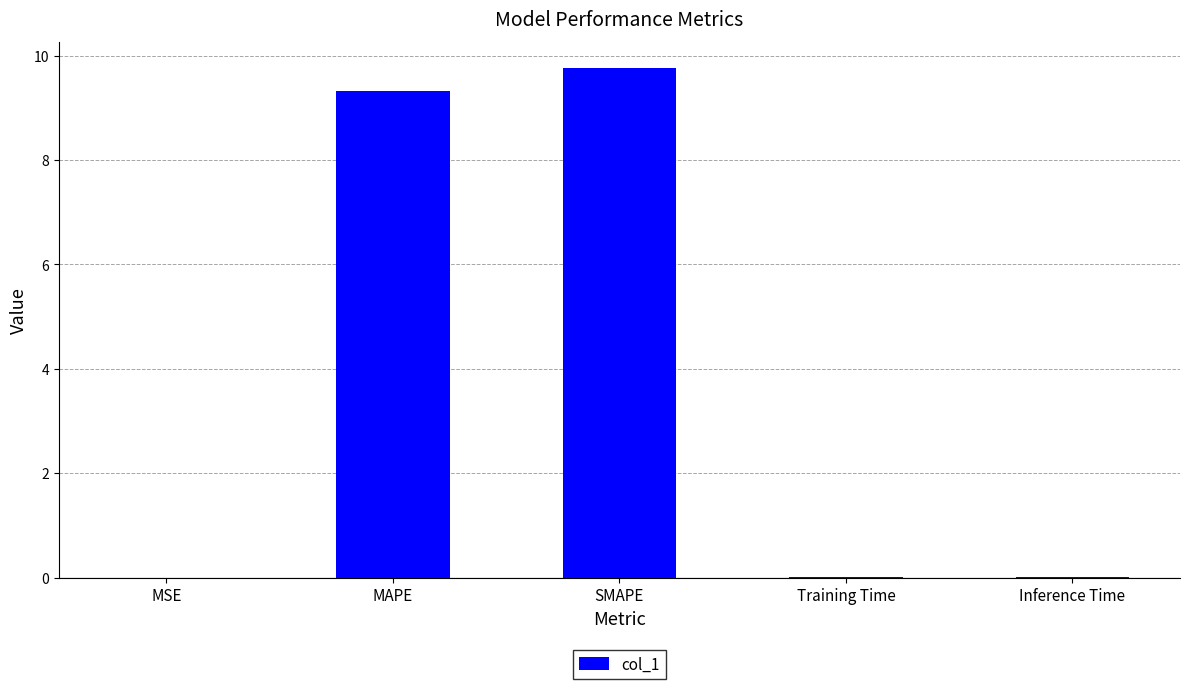

The chart shows a value of 0.0 at MSE. True or false?

True